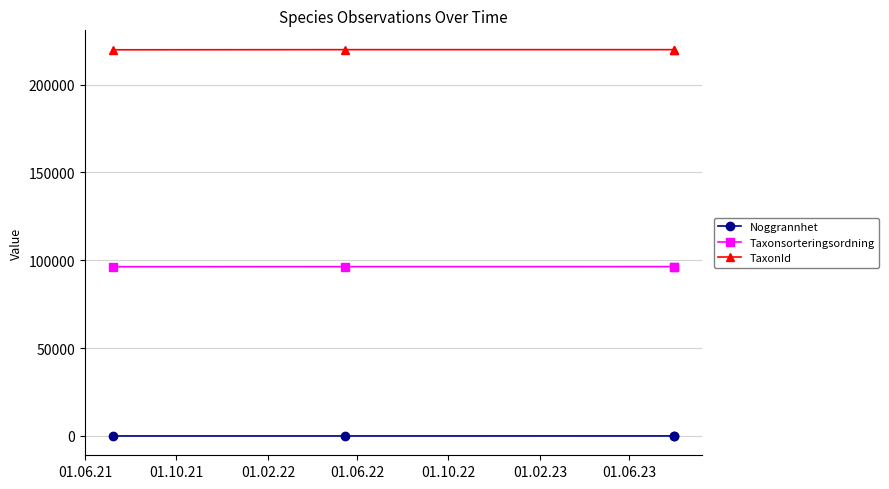

What is the approximate value of TaxonId at 01.06.21, to the nearest 5?

219800